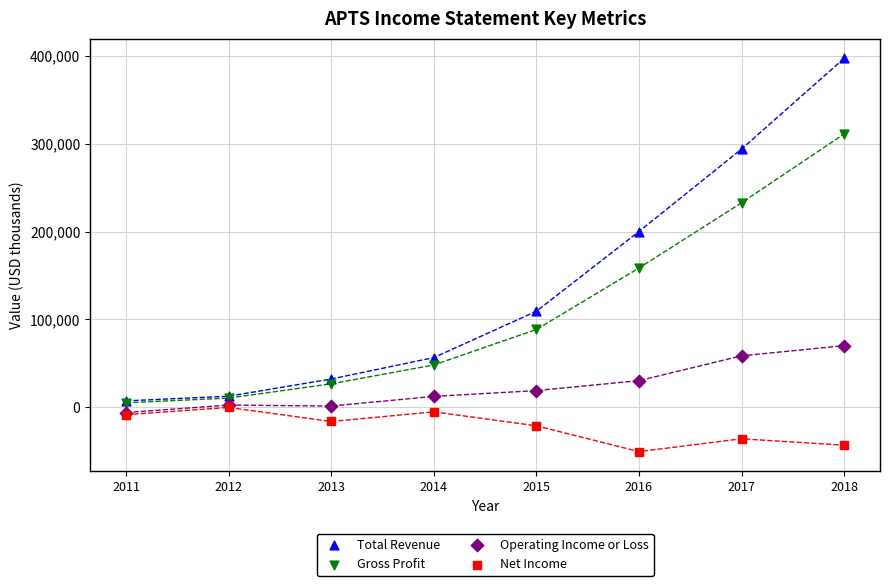

Across all series, what Y value is closest to 173350?

158500